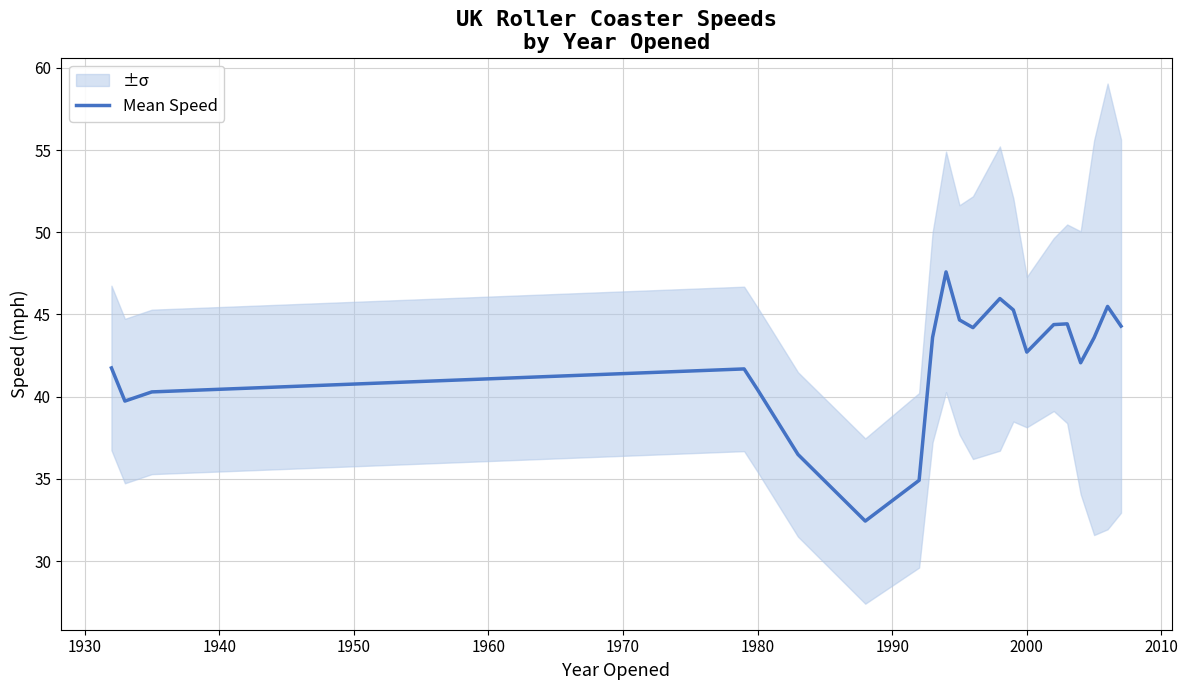

What is the minimum value for Mean Speed?

32.4